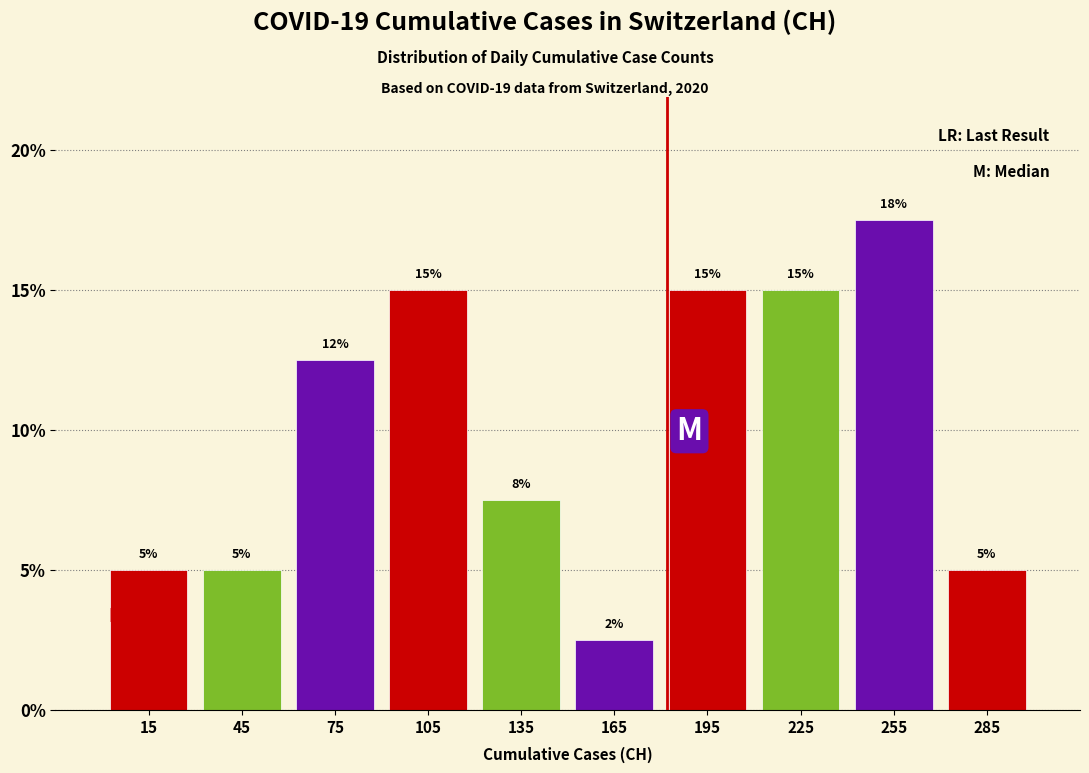

Which range on the x-axis has the tallest bar?

240 to 270